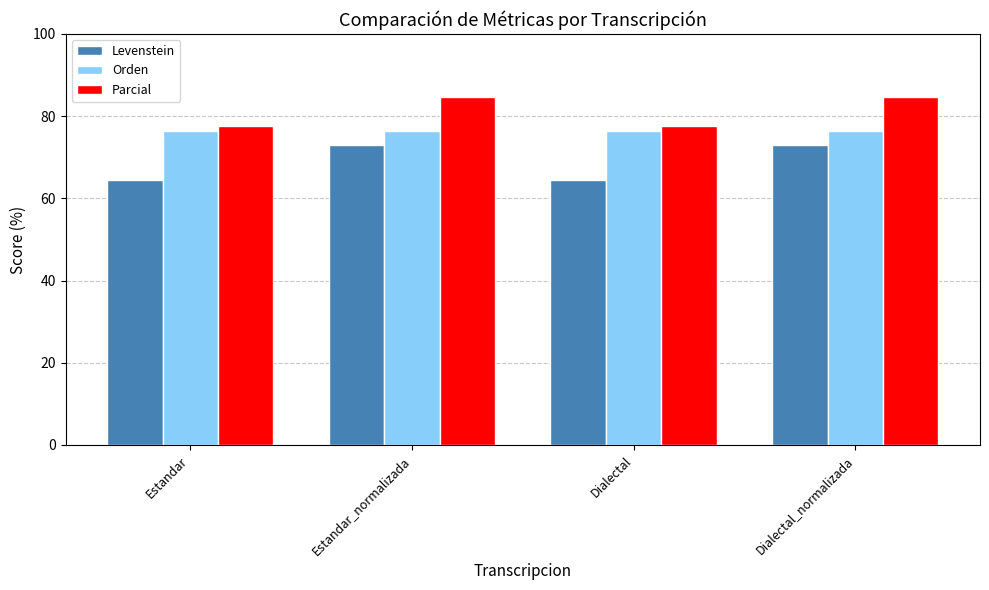

What is the highest value of the Orden series?

76.3